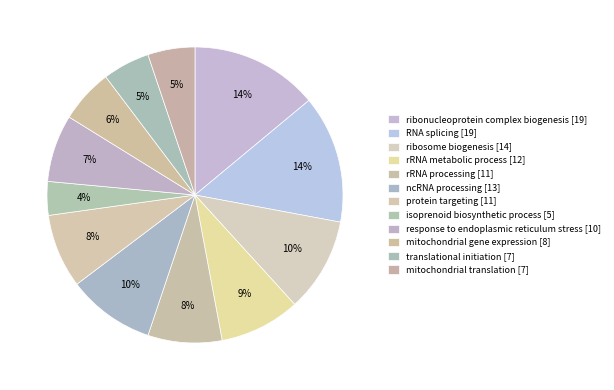

Which category has the smallest portion of the pie?

isoprenoid biosynthetic process